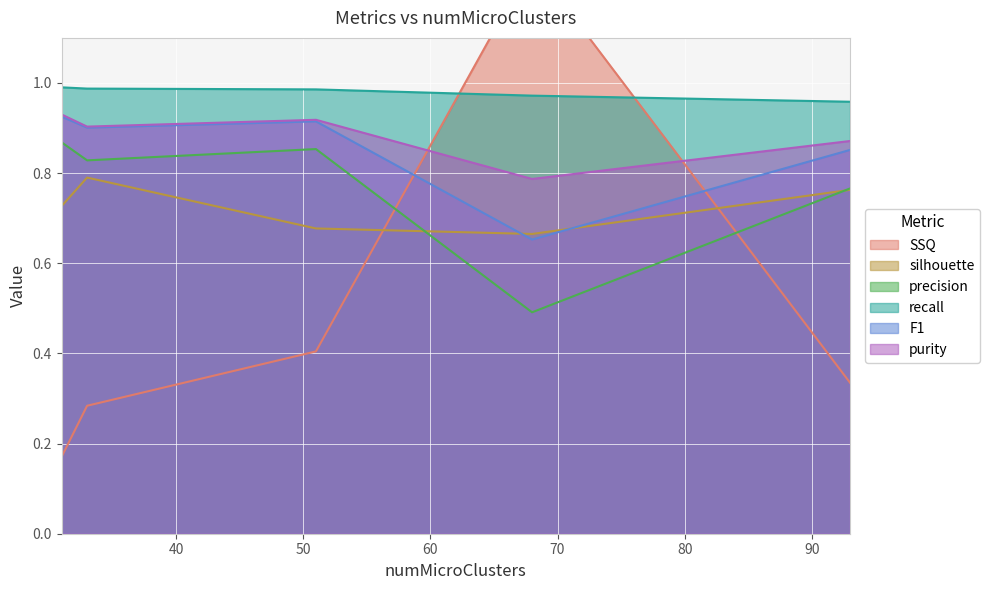

What is the approximate value of silhouette at 33?

0.8